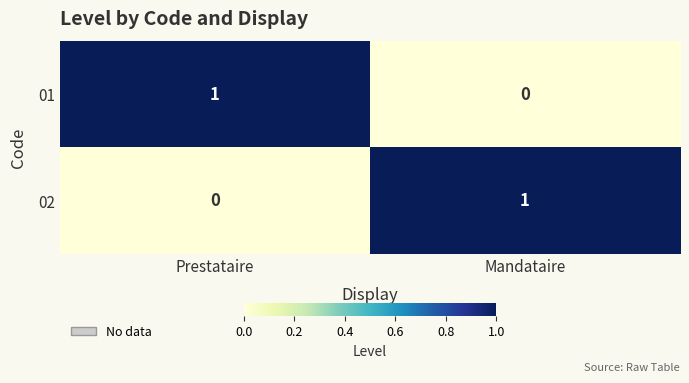

Where is 01 nearest to the value 0?

Mandataire